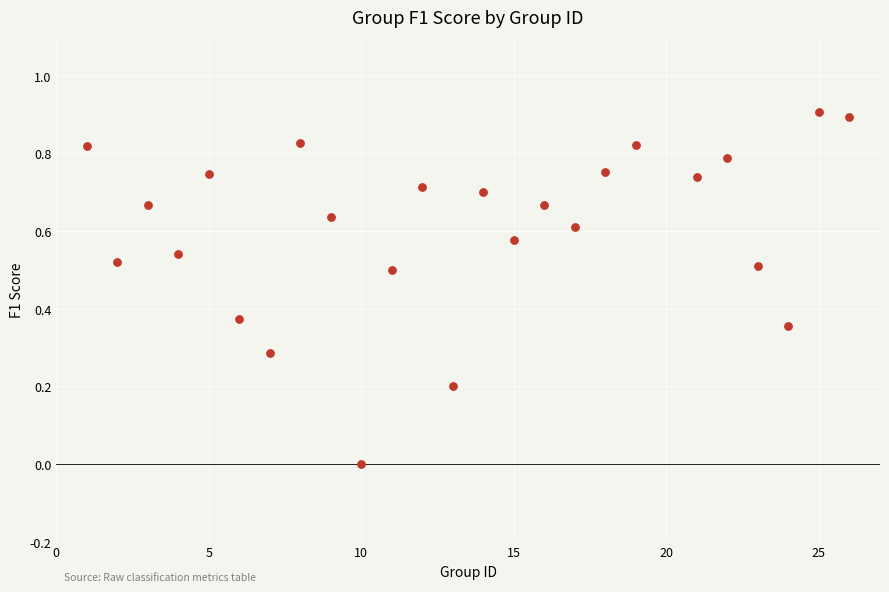

What is the range of Y values (max minus min)?

0.9